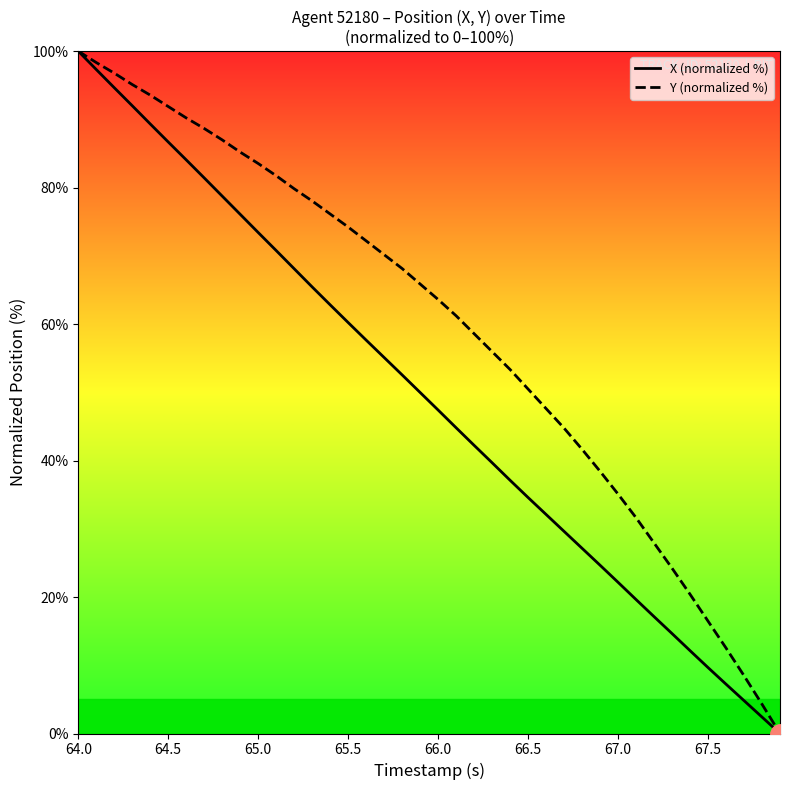

What is the average value of the X (normalized %) series?

49.1